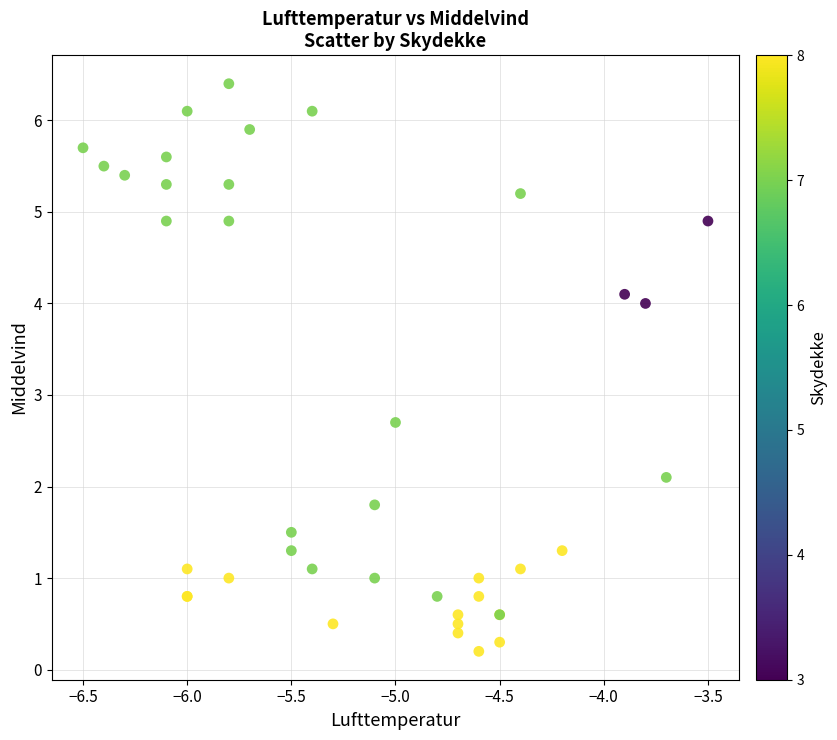

What Y value in the scatter plot is closest to 3?

2.7